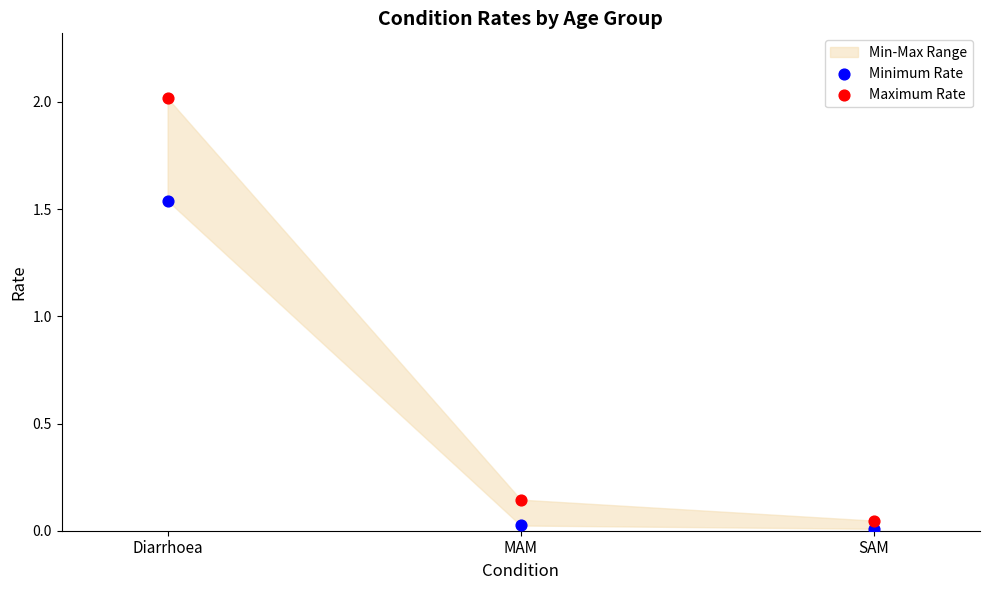

Which series contains the highest Y value?

Maximum Rate